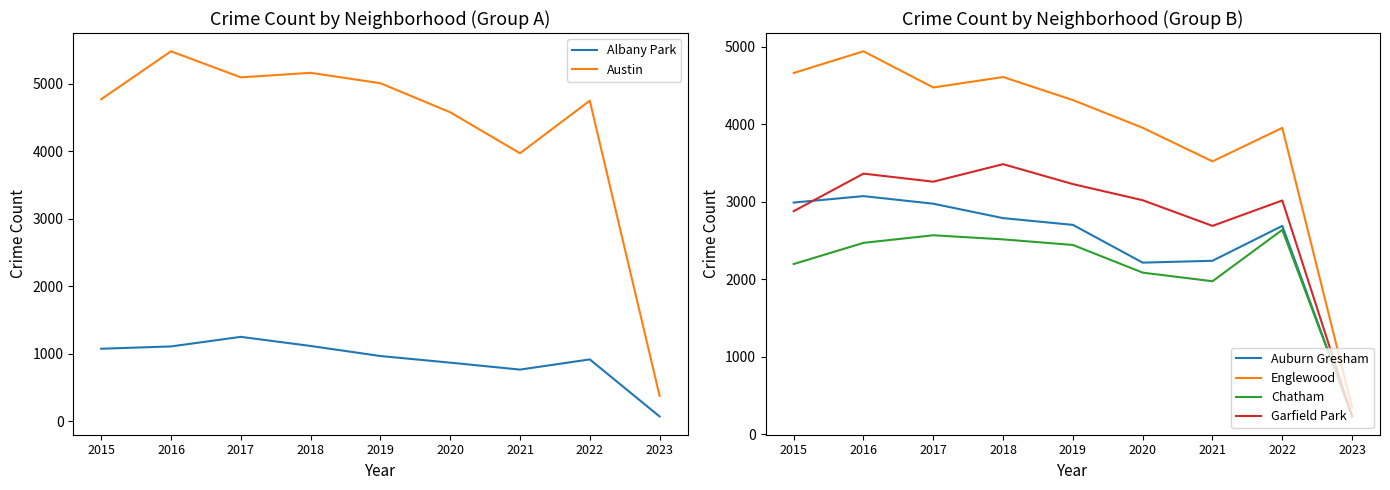

The Auburn Gresham series shows 4673 at 2019. True or false?

False